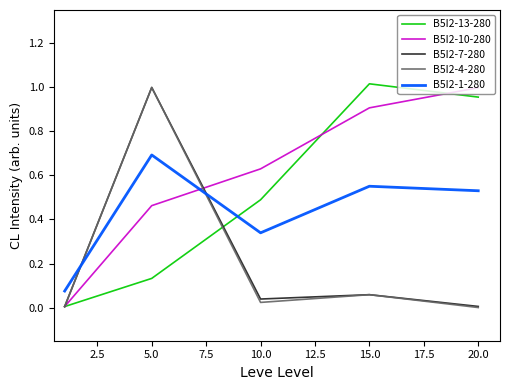

Which series has the largest total across all categories?

B5I2-10-280